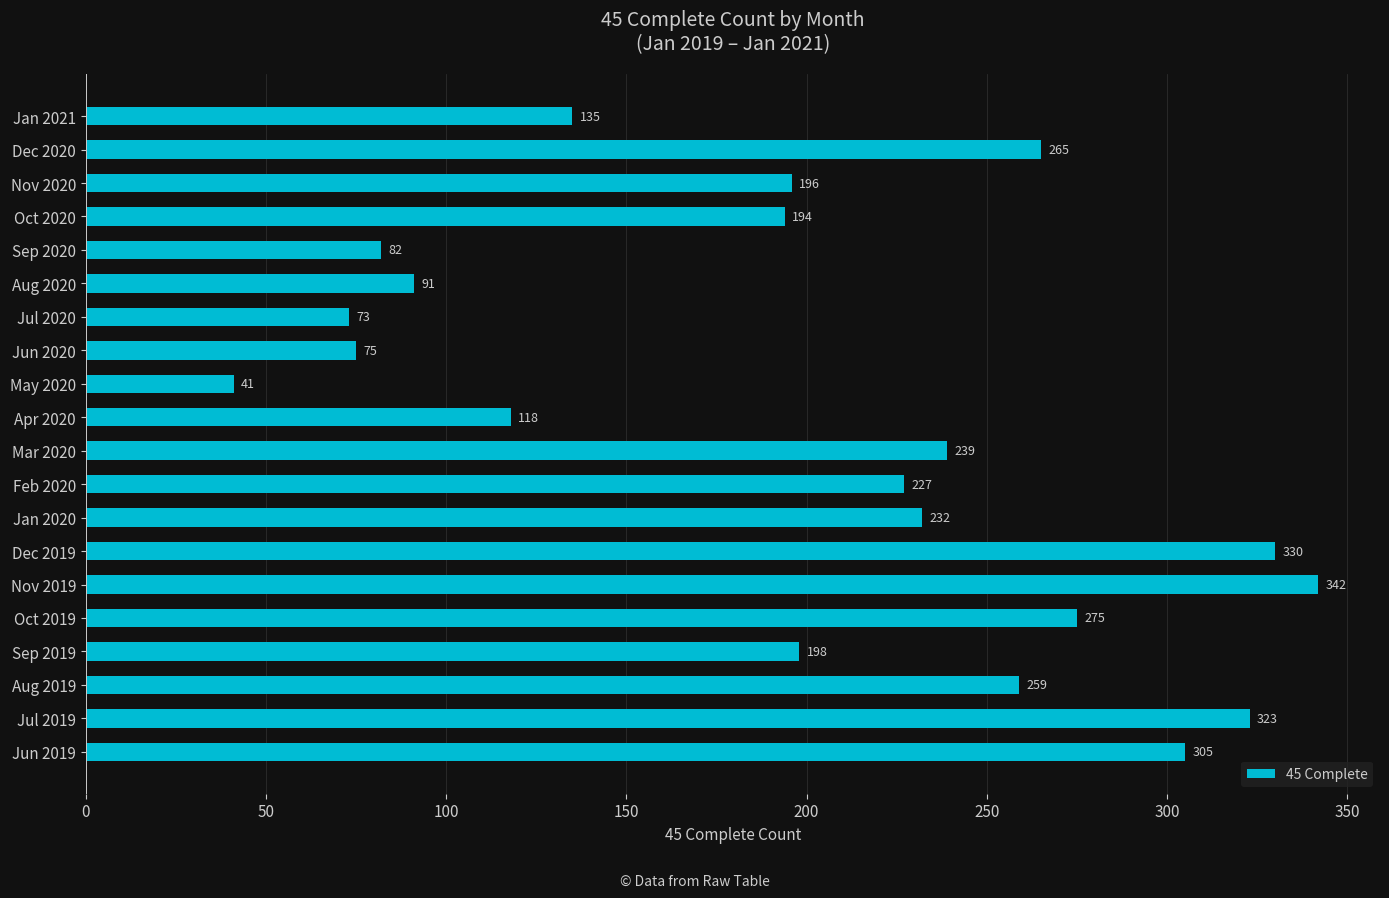

Where is the data nearest to the value 191?

Oct 2020